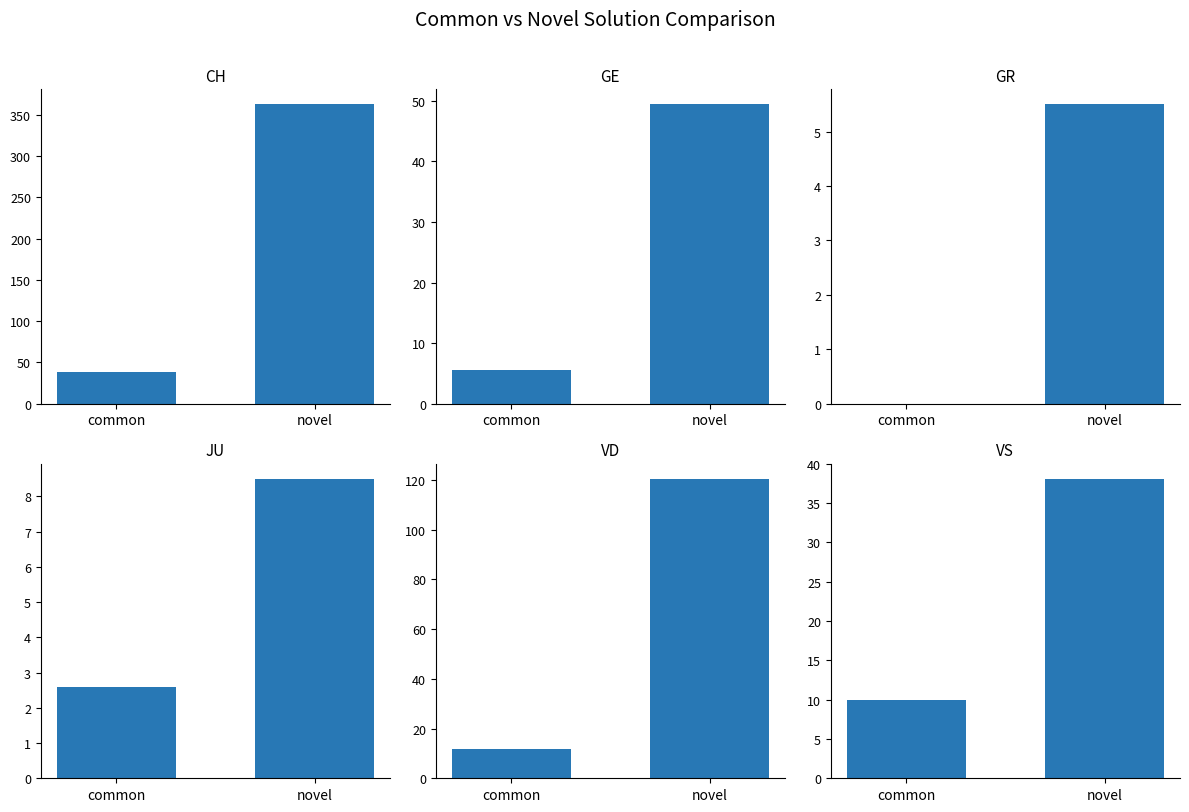

Is it true that CH equals 38.4 at common?

True